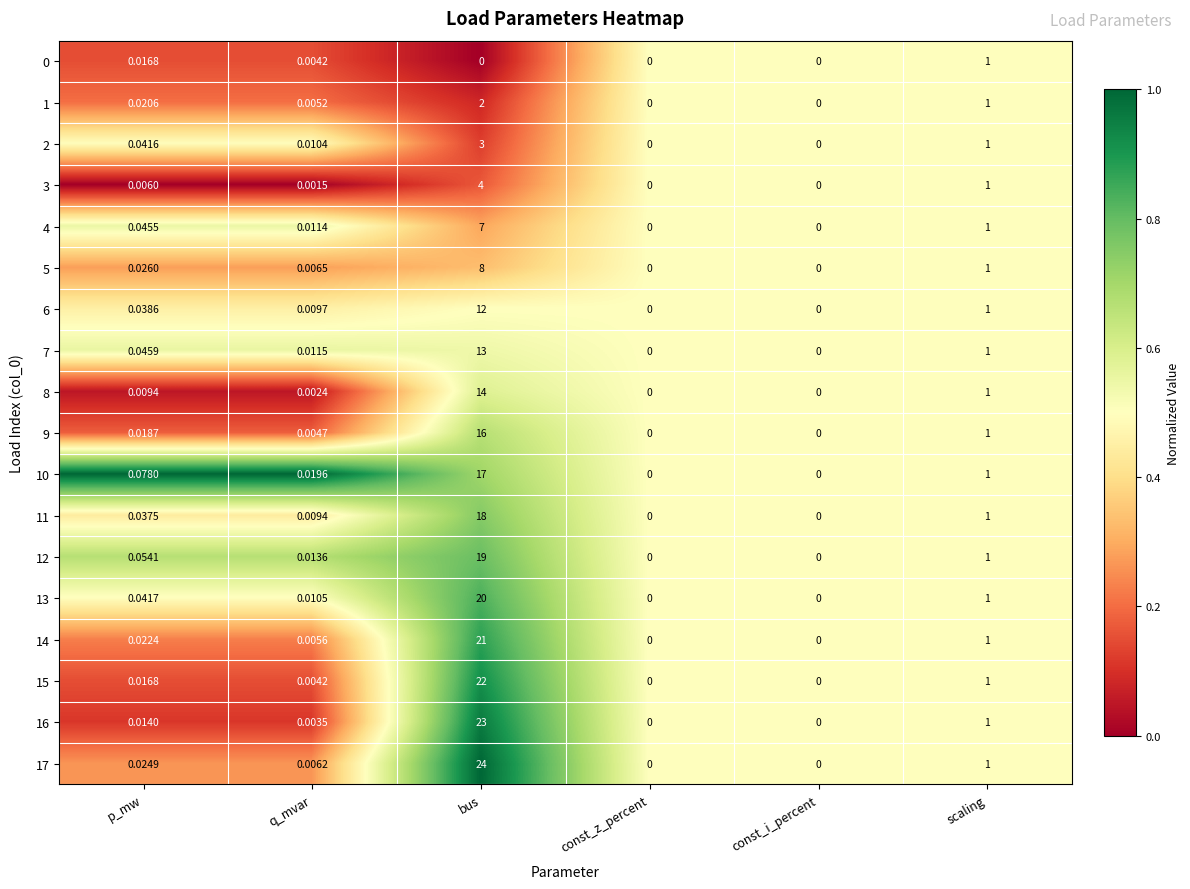

Which category has the highest value across all series?

bus